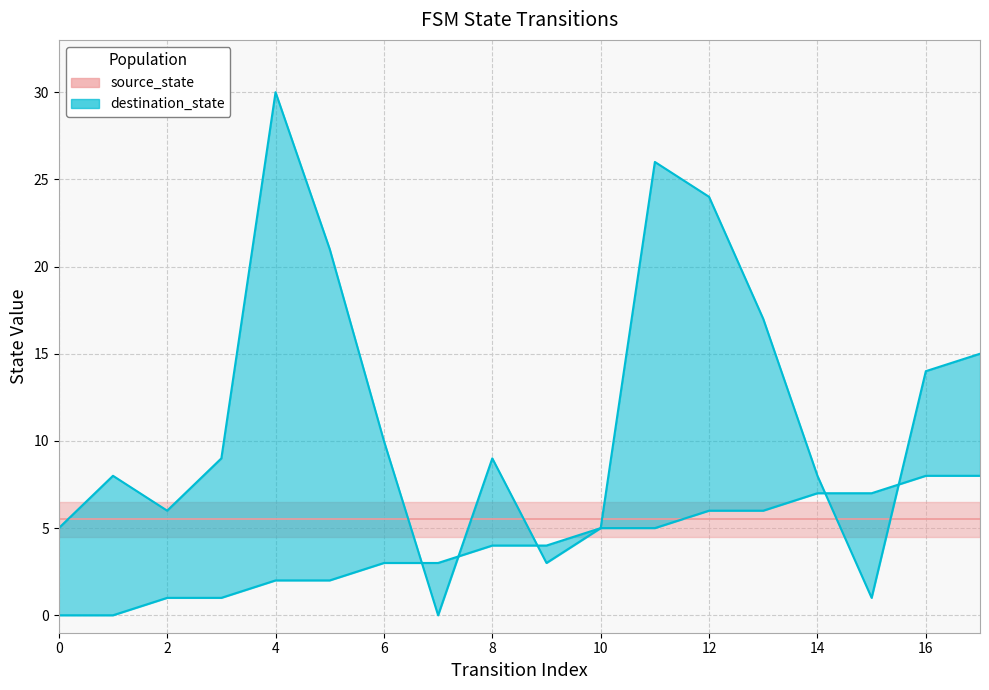

Rank the series by their maximum value, from highest to lowest.

destination_state, source_state